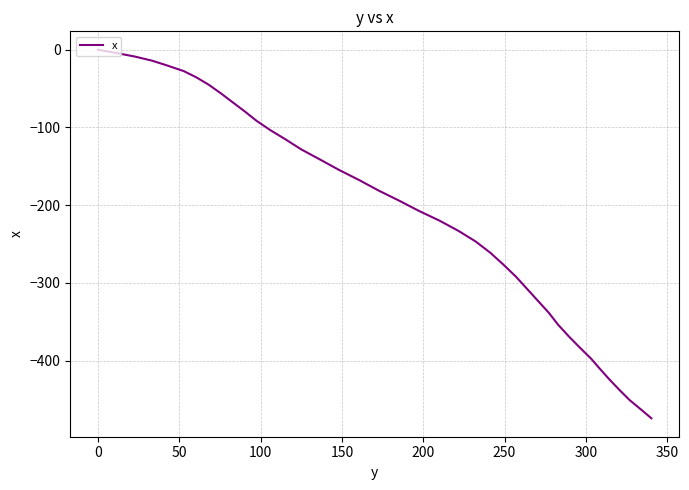

Does the chart have visible grid lines?

Yes